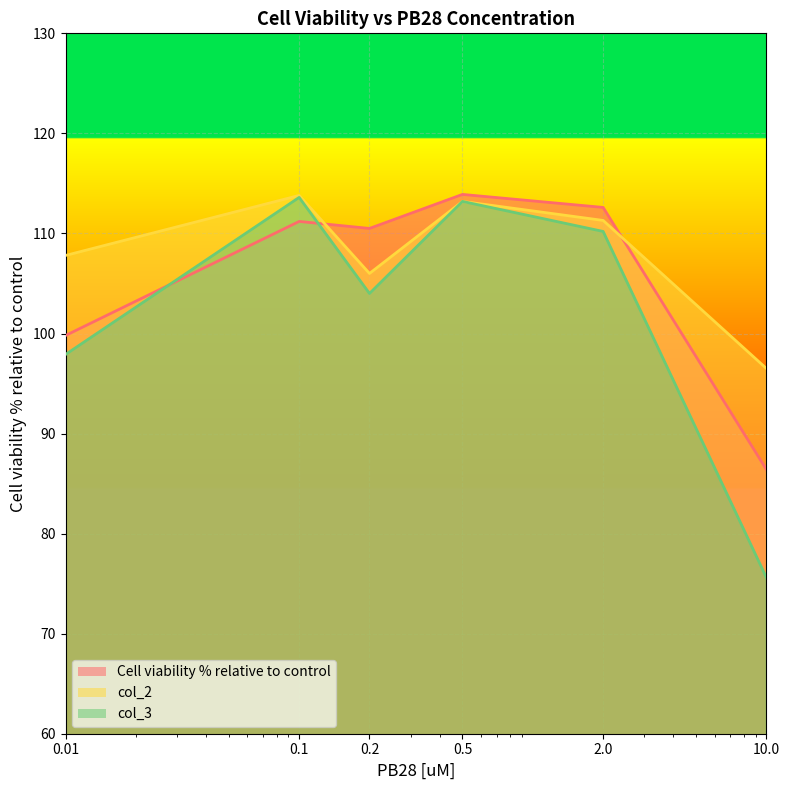

How many values in the col_2 series are below 111?

3